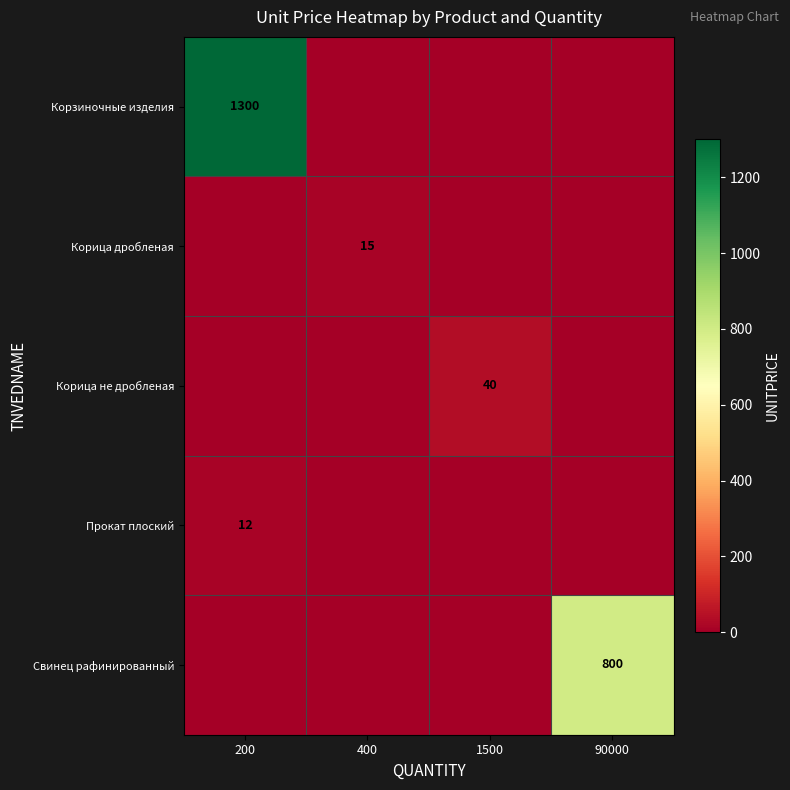

The value of Корица дробленая at 400 is 10. True or false?

False